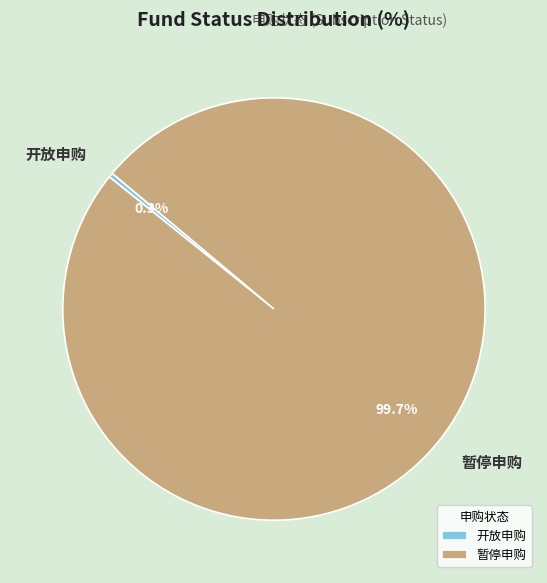

What is the smallest slice in the pie chart?

开放申购